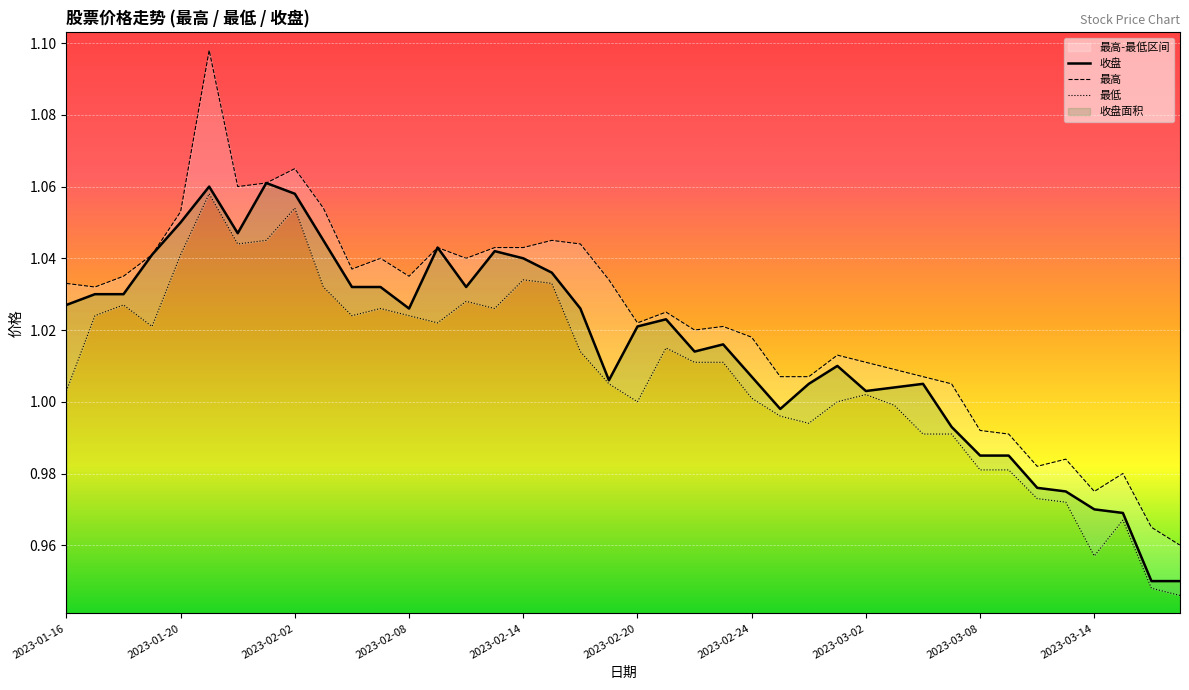

Where does the 收盘 series first go above 1?

2023-01-16